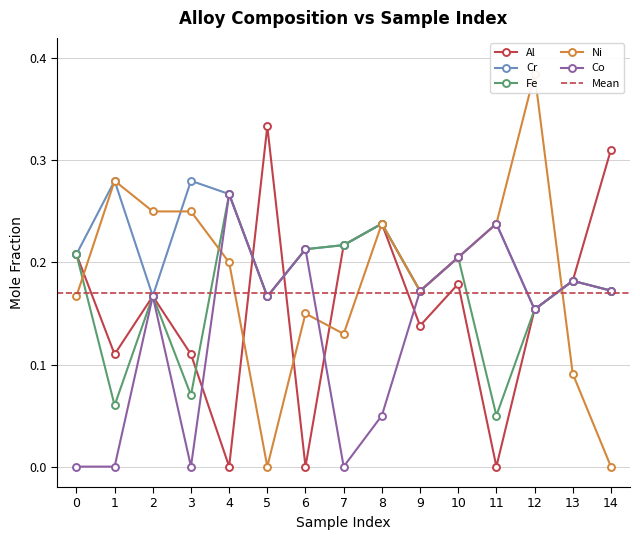

How many interior local peaks does the Ni series have?

4